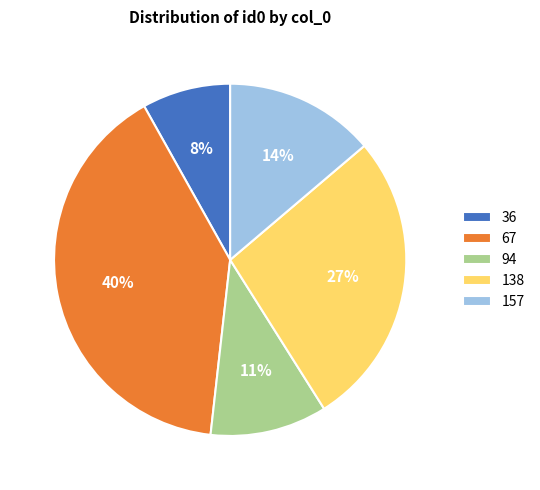

Count the number of slices in the pie.

5